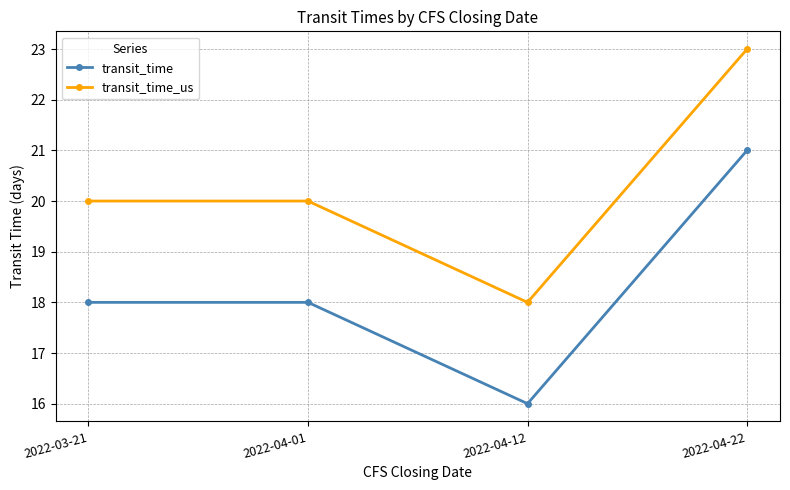

True or false: transit_time has a value of 24 at 2022-04-12.

False